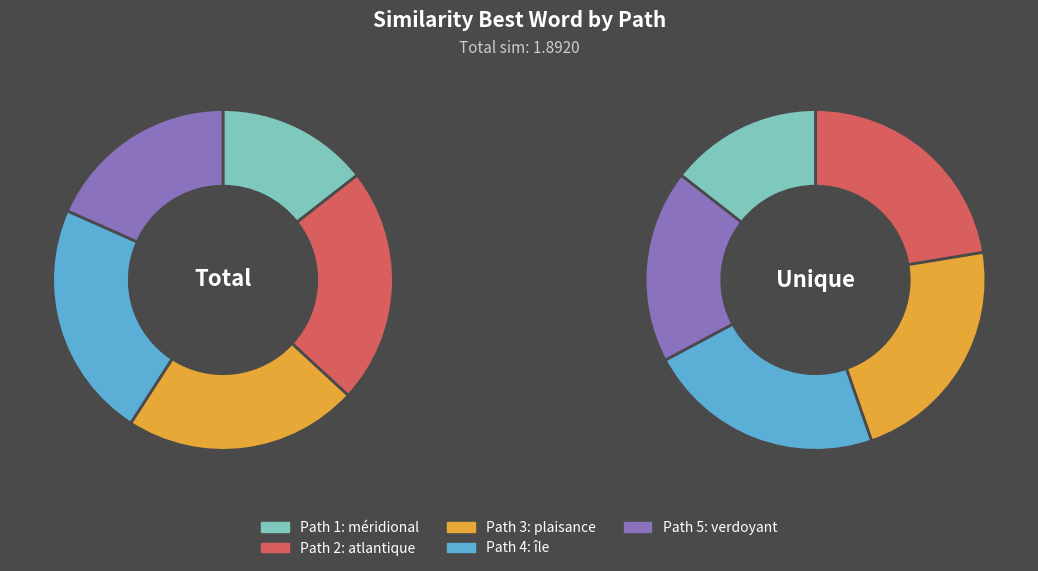

Rank the categories by value from lowest to highest.

1, 5, 3, 2, 4